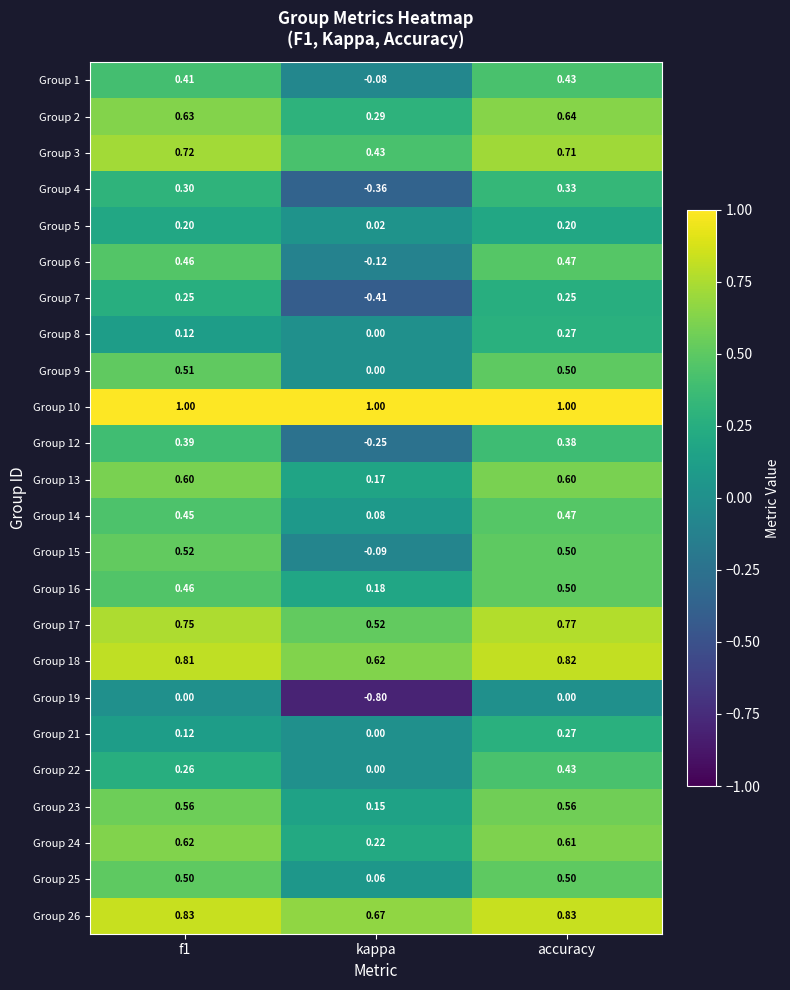

At how many categories does at least one series exceed 0?

3